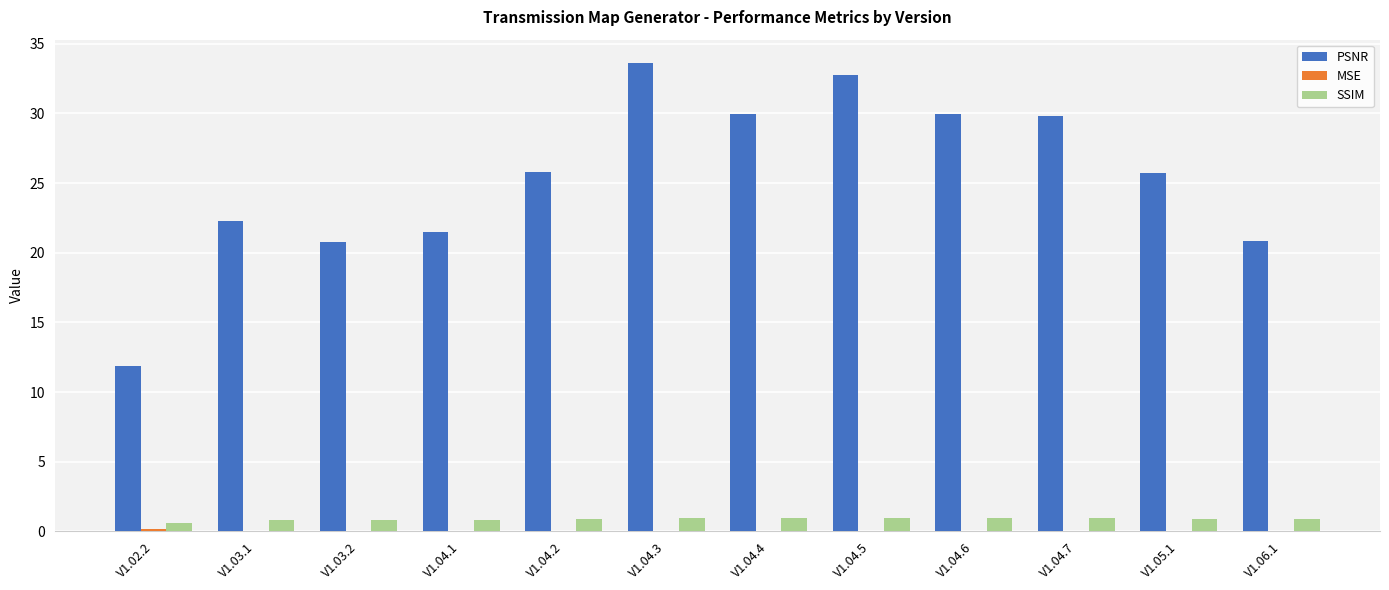

Are the bars horizontal?

No